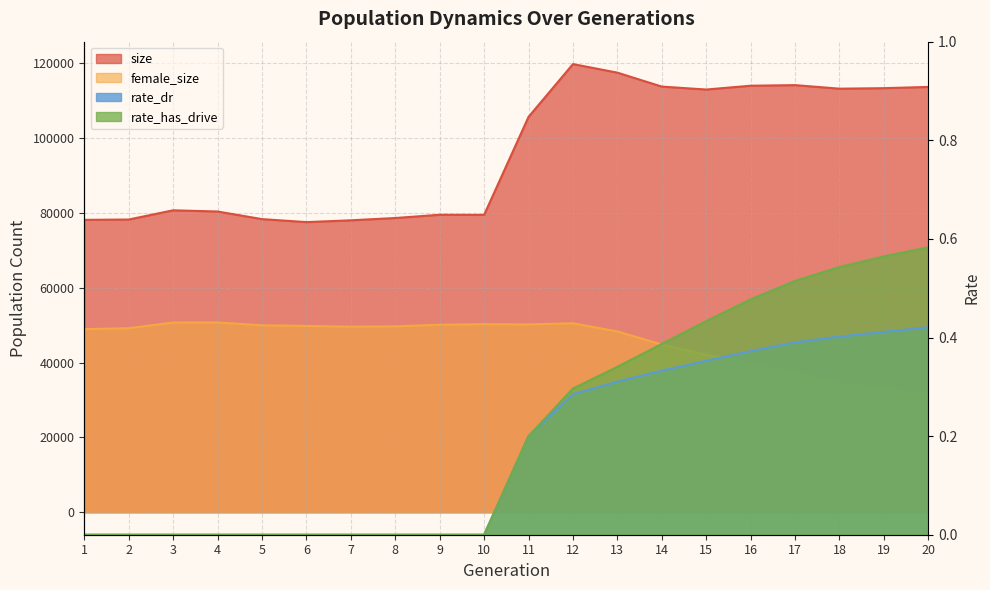

What are all the series names shown in the legend?

size, female_size, rate_dr, rate_has_drive